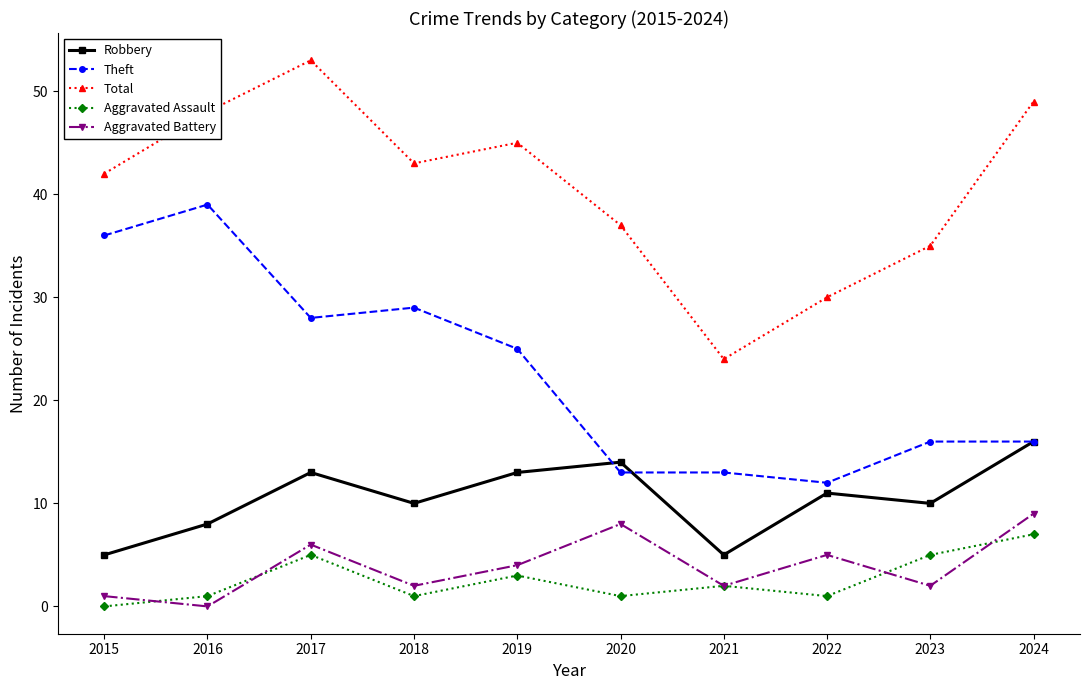

The Total series shows 45 at 2019. True or false?

True